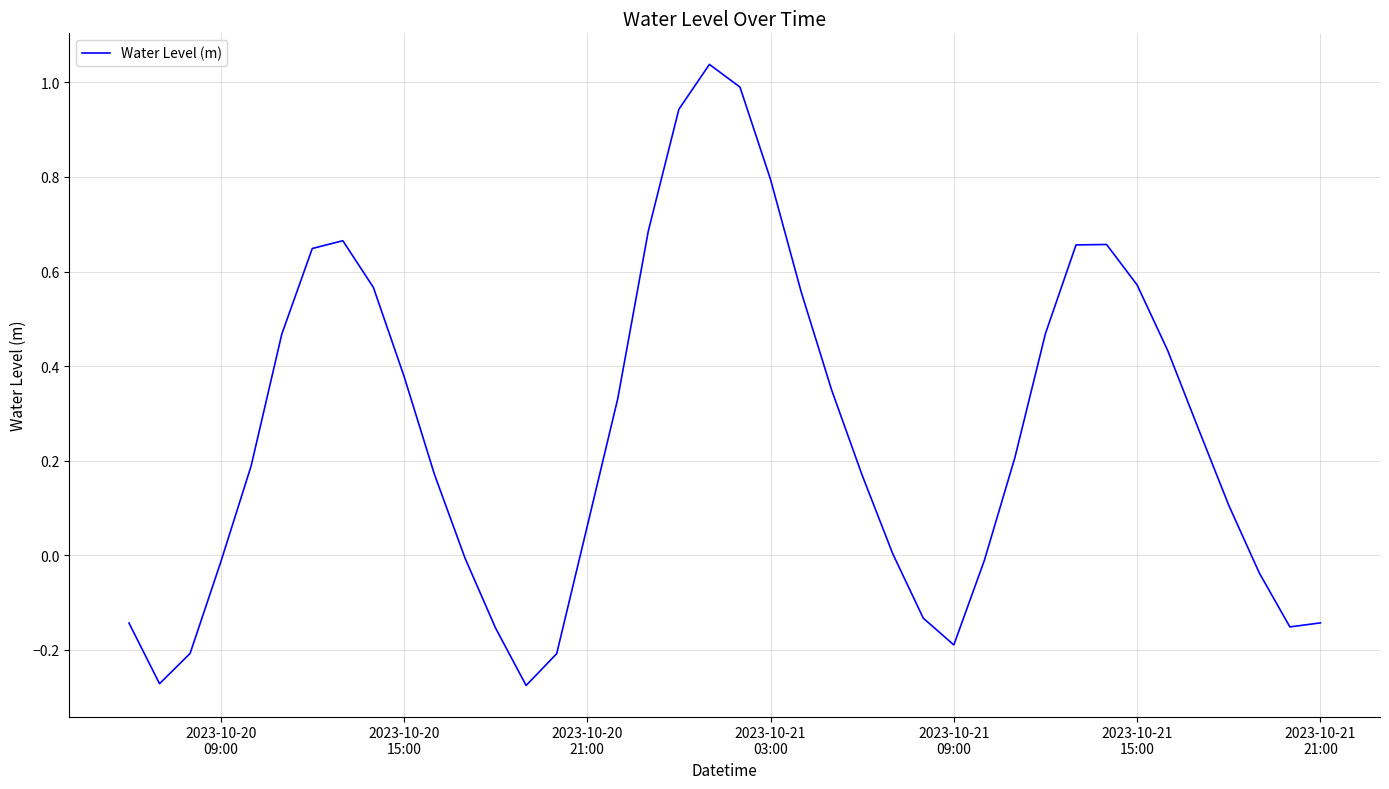

What is the difference between the maximum and minimum values?

1.3